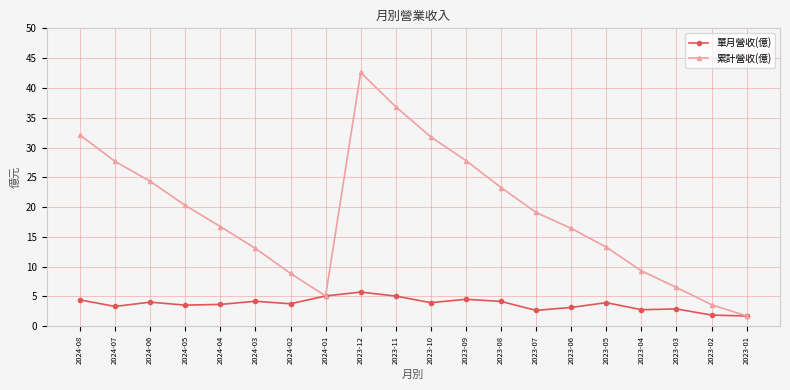

Is the value of 累計營收(億) at 2024-07 greater than the value of 單月營收(億) at 2023-04?

Yes